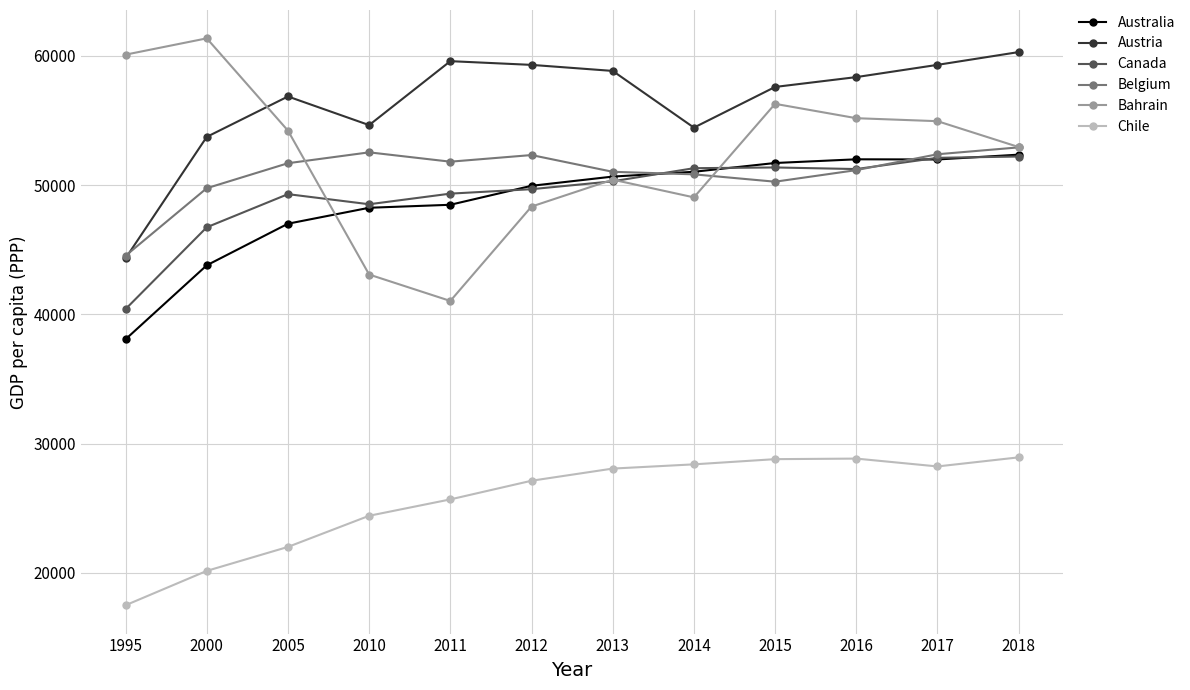

How many times do Belgium and Canada cross each other?

2